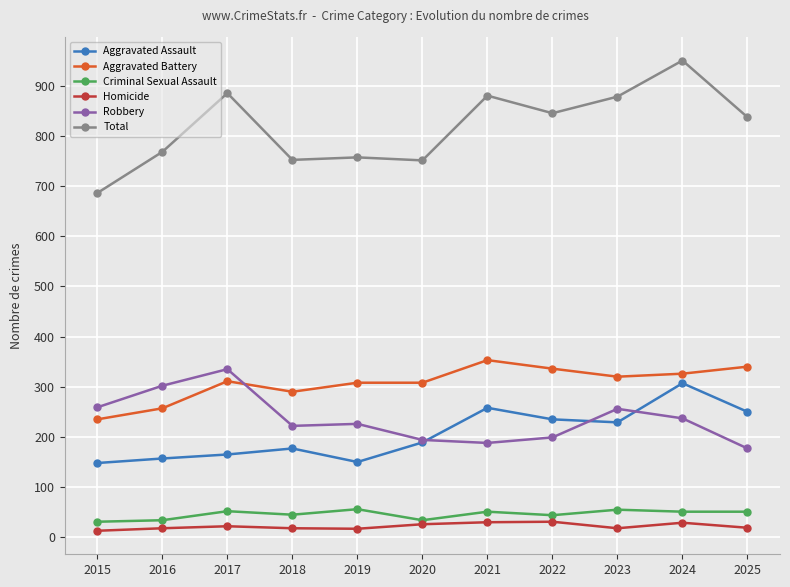

Which series has the largest total across all categories?

Total